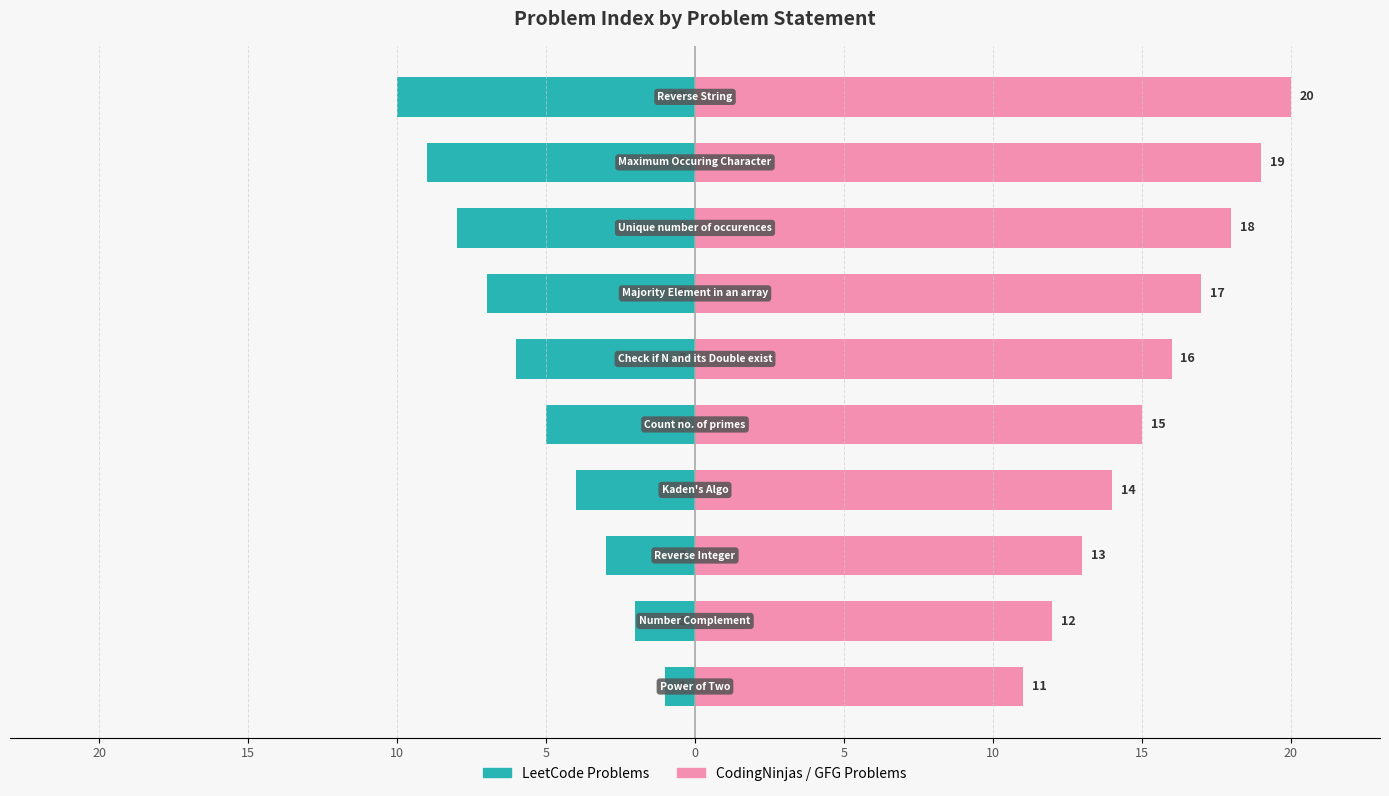

What is the highest value of the CodingNinjas / GFG Problems series?

20